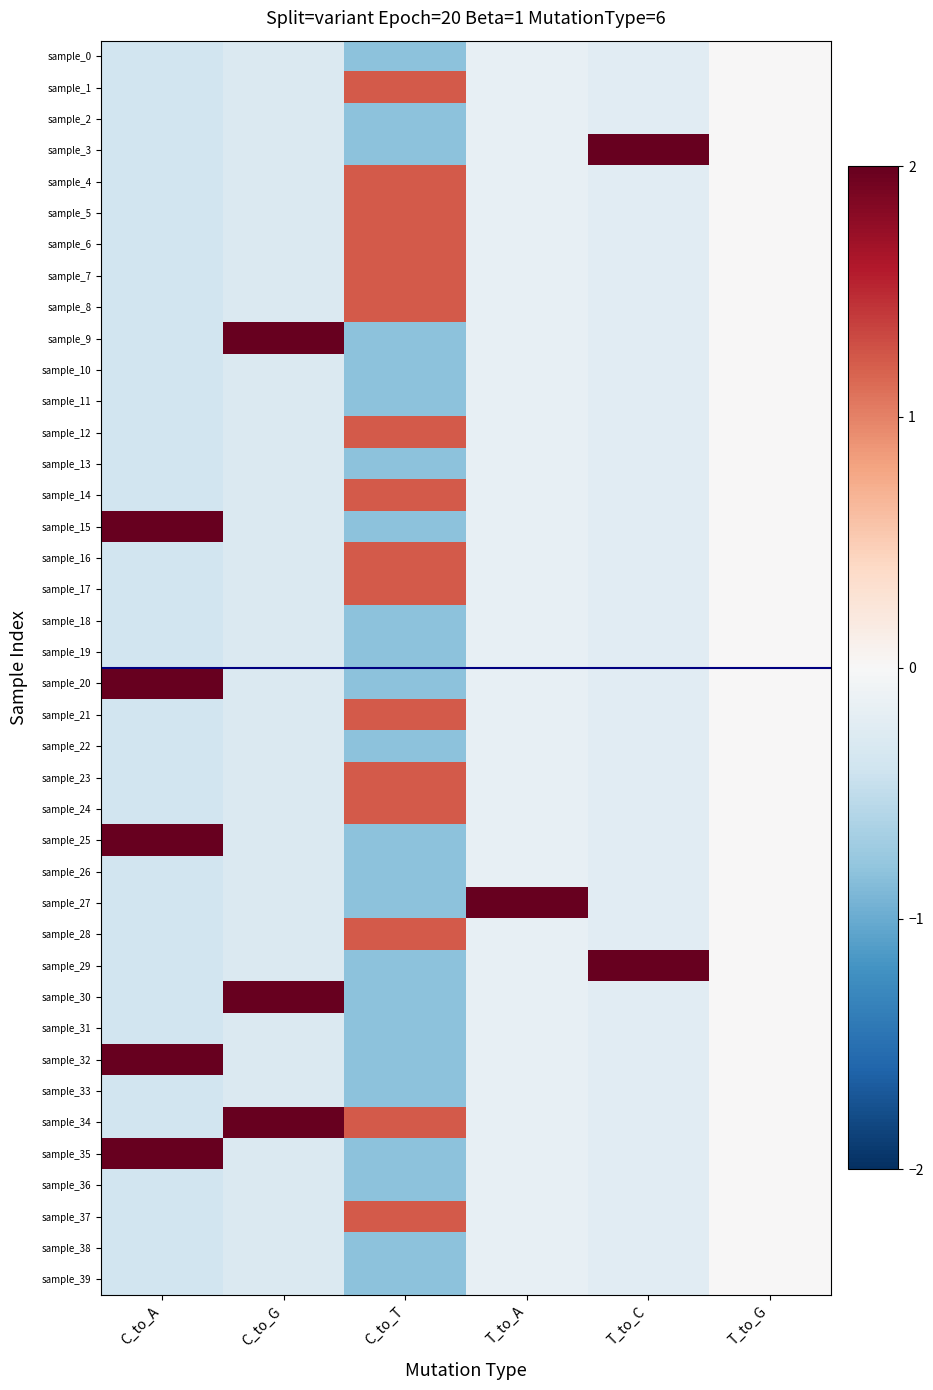

Reading right to left, what are all the values shown in this chart?

sample_0: T_to_G=0.0	T_to_C=-0.2	T_to_A=-0.2	C_to_T=-0.8	C_to_G=-0.3	C_to_A=-0.4
sample_1: T_to_G=0.0	T_to_C=-0.2	T_to_A=-0.2	C_to_T=1.2	C_to_G=-0.3	C_to_A=-0.4
sample_2: T_to_G=0.0	T_to_C=-0.2	T_to_A=-0.2	C_to_T=-0.8	C_to_G=-0.3	C_to_A=-0.4
sample_3: T_to_G=0.0	T_to_C=4.4	T_to_A=-0.2	C_to_T=-0.8	C_to_G=-0.3	C_to_A=-0.4
sample_4: T_to_G=0.0	T_to_C=-0.2	T_to_A=-0.2	C_to_T=1.2	C_to_G=-0.3	C_to_A=-0.4
sample_5: T_to_G=0.0	T_to_C=-0.2	T_to_A=-0.2	C_to_T=1.2	C_to_G=-0.3	C_to_A=-0.4
sample_6: T_to_G=0.0	T_to_C=-0.2	T_to_A=-0.2	C_to_T=1.2	C_to_G=-0.3	C_to_A=-0.4
sample_7: T_to_G=0.0	T_to_C=-0.2	T_to_A=-0.2	C_to_T=1.2	C_to_G=-0.3	C_to_A=-0.4
sample_8: T_to_G=0.0	T_to_C=-0.2	T_to_A=-0.2	C_to_T=1.2	C_to_G=-0.3	C_to_A=-0.4
sample_9: T_to_G=0.0	T_to_C=-0.2	T_to_A=-0.2	C_to_T=-0.8	C_to_G=3.5	C_to_A=-0.4
sample_10: T_to_G=0.0	T_to_C=-0.2	T_to_A=-0.2	C_to_T=-0.8	C_to_G=-0.3	C_to_A=-0.4
sample_11: T_to_G=0.0	T_to_C=-0.2	T_to_A=-0.2	C_to_T=-0.8	C_to_G=-0.3	C_to_A=-0.4
sample_12: T_to_G=0.0	T_to_C=-0.2	T_to_A=-0.2	C_to_T=1.2	C_to_G=-0.3	C_to_A=-0.4
sample_13: T_to_G=0.0	T_to_C=-0.2	T_to_A=-0.2	C_to_T=-0.8	C_to_G=-0.3	C_to_A=-0.4
sample_14: T_to_G=0.0	T_to_C=-0.2	T_to_A=-0.2	C_to_T=1.2	C_to_G=-0.3	C_to_A=-0.4
sample_15: T_to_G=0.0	T_to_C=-0.2	T_to_A=-0.2	C_to_T=-0.8	C_to_G=-0.3	C_to_A=2.6
sample_16: T_to_G=0.0	T_to_C=-0.2	T_to_A=-0.2	C_to_T=1.2	C_to_G=-0.3	C_to_A=-0.4
sample_17: T_to_G=0.0	T_to_C=-0.2	T_to_A=-0.2	C_to_T=1.2	C_to_G=-0.3	C_to_A=-0.4
sample_18: T_to_G=0.0	T_to_C=-0.2	T_to_A=-0.2	C_to_T=-0.8	C_to_G=-0.3	C_to_A=-0.4
sample_19: T_to_G=0.0	T_to_C=-0.2	T_to_A=-0.2	C_to_T=-0.8	C_to_G=-0.3	C_to_A=-0.4
sample_20: T_to_G=0.0	T_to_C=-0.2	T_to_A=-0.2	C_to_T=-0.8	C_to_G=-0.3	C_to_A=2.6
sample_21: T_to_G=0.0	T_to_C=-0.2	T_to_A=-0.2	C_to_T=1.2	C_to_G=-0.3	C_to_A=-0.4
sample_22: T_to_G=0.0	T_to_C=-0.2	T_to_A=-0.2	C_to_T=-0.8	C_to_G=-0.3	C_to_A=-0.4
sample_23: T_to_G=0.0	T_to_C=-0.2	T_to_A=-0.2	C_to_T=1.2	C_to_G=-0.3	C_to_A=-0.4
sample_24: T_to_G=0.0	T_to_C=-0.2	T_to_A=-0.2	C_to_T=1.2	C_to_G=-0.3	C_to_A=-0.4
sample_25: T_to_G=0.0	T_to_C=-0.2	T_to_A=-0.2	C_to_T=-0.8	C_to_G=-0.3	C_to_A=2.6
sample_26: T_to_G=0.0	T_to_C=-0.2	T_to_A=-0.2	C_to_T=-0.8	C_to_G=-0.3	C_to_A=-0.4
sample_27: T_to_G=0.0	T_to_C=-0.2	T_to_A=6.2	C_to_T=-0.8	C_to_G=-0.3	C_to_A=-0.4
sample_28: T_to_G=0.0	T_to_C=-0.2	T_to_A=-0.2	C_to_T=1.2	C_to_G=-0.3	C_to_A=-0.4
sample_29: T_to_G=0.0	T_to_C=4.4	T_to_A=-0.2	C_to_T=-0.8	C_to_G=-0.3	C_to_A=-0.4
sample_30: T_to_G=0.0	T_to_C=-0.2	T_to_A=-0.2	C_to_T=-0.8	C_to_G=3.5	C_to_A=-0.4
sample_31: T_to_G=0.0	T_to_C=-0.2	T_to_A=-0.2	C_to_T=-0.8	C_to_G=-0.3	C_to_A=-0.4
sample_32: T_to_G=0.0	T_to_C=-0.2	T_to_A=-0.2	C_to_T=-0.8	C_to_G=-0.3	C_to_A=2.6
sample_33: T_to_G=0.0	T_to_C=-0.2	T_to_A=-0.2	C_to_T=-0.8	C_to_G=-0.3	C_to_A=-0.4
sample_34: T_to_G=0.0	T_to_C=-0.2	T_to_A=-0.2	C_to_T=1.2	C_to_G=3.5	C_to_A=-0.4
sample_35: T_to_G=0.0	T_to_C=-0.2	T_to_A=-0.2	C_to_T=-0.8	C_to_G=-0.3	C_to_A=2.6
sample_36: T_to_G=0.0	T_to_C=-0.2	T_to_A=-0.2	C_to_T=-0.8	C_to_G=-0.3	C_to_A=-0.4
sample_37: T_to_G=0.0	T_to_C=-0.2	T_to_A=-0.2	C_to_T=1.2	C_to_G=-0.3	C_to_A=-0.4
sample_38: T_to_G=0.0	T_to_C=-0.2	T_to_A=-0.2	C_to_T=-0.8	C_to_G=-0.3	C_to_A=-0.4
sample_39: T_to_G=0.0	T_to_C=-0.2	T_to_A=-0.2	C_to_T=-0.8	C_to_G=-0.3	C_to_A=-0.4